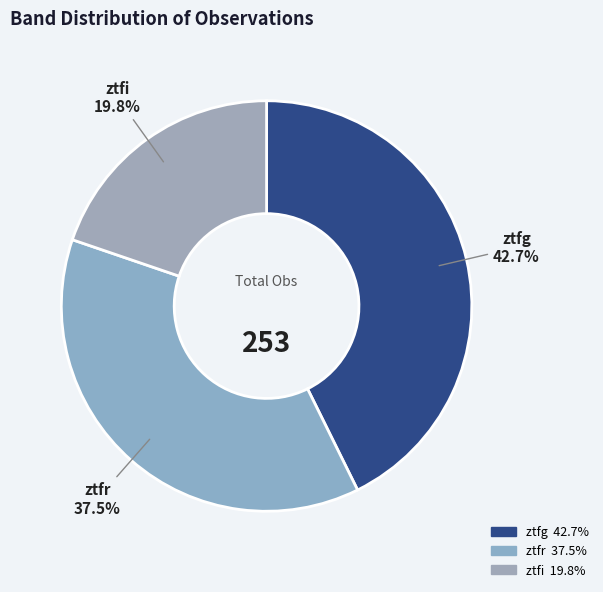

To the nearest percent, what is the difference between the ztfg and ztfi slice percentages?

23%